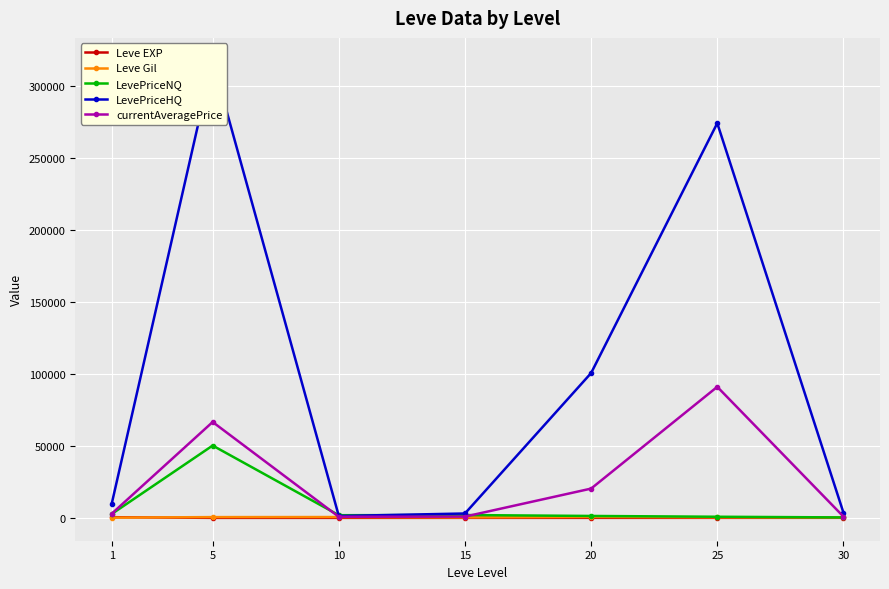

Reading right to left, extract all data points from this chart.

Leve EXP: 30=45.5	25=31.8	20=16.3	15=14.2	10=5.3	5=2.3	1=468.5
Leve Gil: 30=322.5	25=391.7	20=628.3	15=323.3	10=576.7	5=528.3	1=163.5
LevePriceNQ: 30=314.4	25=779.5	20=1329.5	15=1960.3	10=1852.9	5=50266.5	1=2699.1
LevePriceHQ: 30=3685.9	25=274348.1	20=100663.0	15=3042.4	10=1288.8	5=317753.9	1=9873.3
currentAveragePrice: 30=911.9	25=91088.4	20=20346.2	15=877.9	10=749.9	5=66638.4	1=2893.2